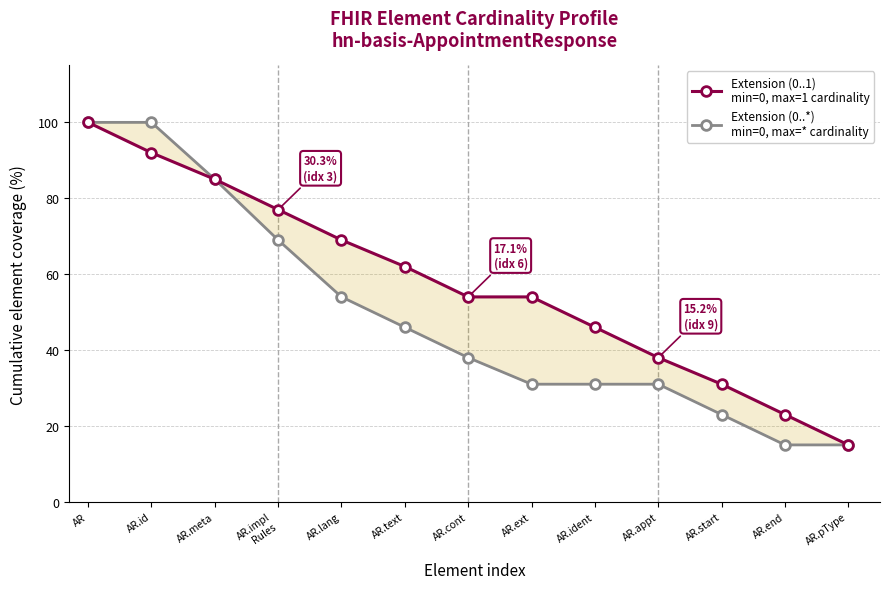

Reading left to right, extract all data points from this chart.

Extension (0..1): 100	92	85	77	69	62	54	54	46	38	31	23	15
Extension (0..*): 100	100	85	69	54	46	38	31	31	31	23	15	15